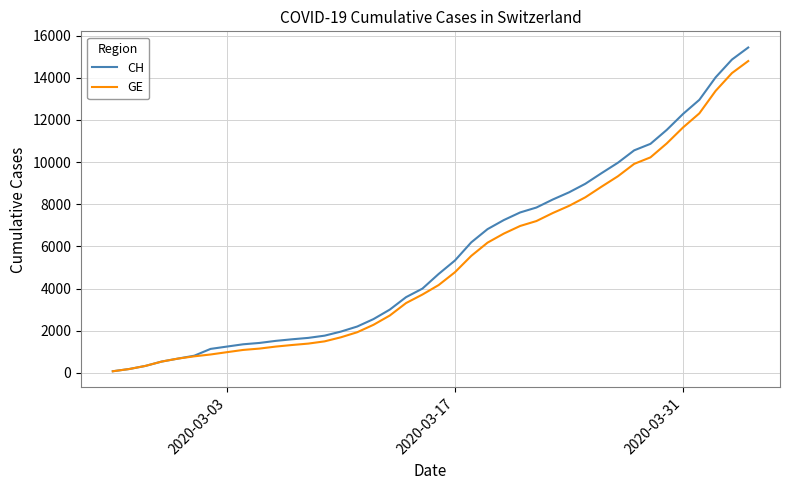

What is the maximum value for CH?

15439